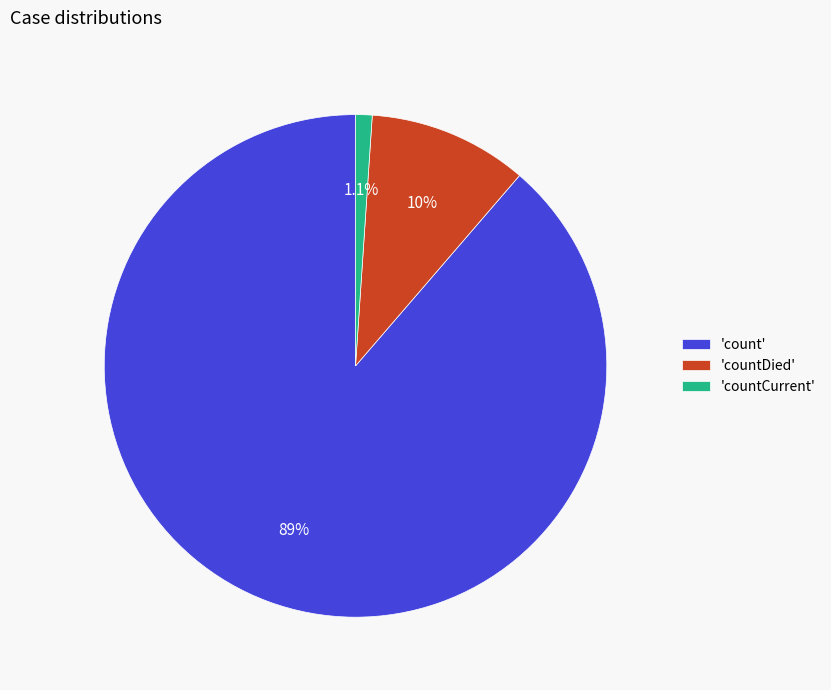

Which slice is the smallest?

'countCurrent'